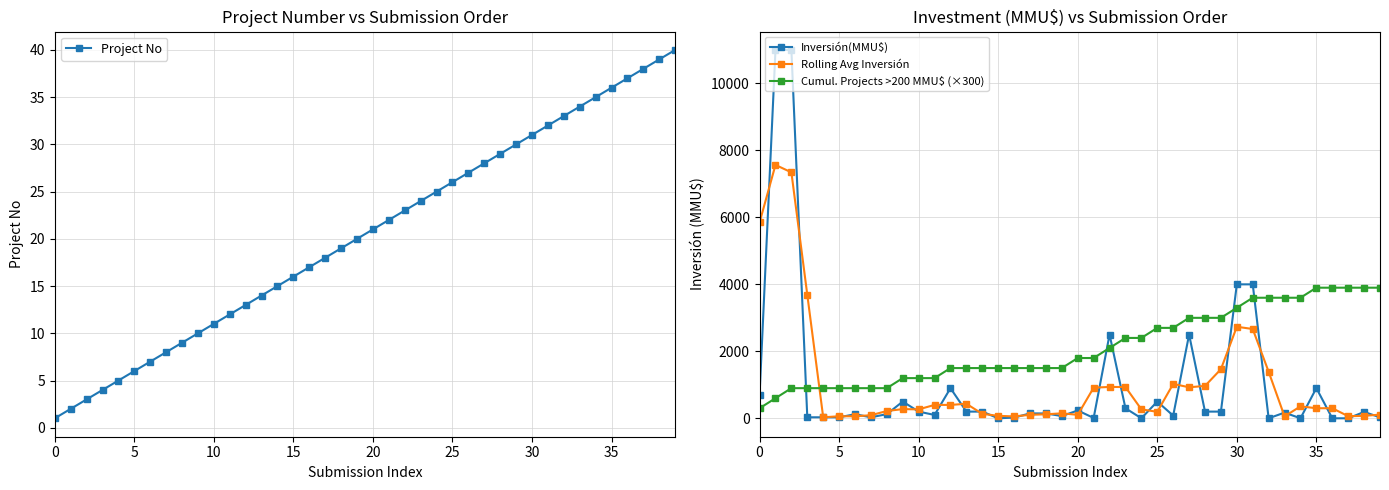

Reading left to right, extract all data points from this chart.

Project No: 1.0	2.0	3.0	4.0	5.0	6.0	7.0	8.0	9.0	10.0	11.0	12.0	13.0	14.0	15.0	16.0	17.0	18.0	19.0	20.0	21.0	22.0	23.0	24.0	25.0	26.0	27.0	28.0	29.0	30.0	31.0	32.0	33.0	34.0	35.0	36.0	37.0	38.0	39.0	40.0
Inversión(MMU$): 700.0	11000.0	11000.0	30.0	30.0	30.0	122.0	30.0	124.0	500.0	200.0	100.0	900.0	200.0	200.0	0.0	22.0	146.0	145.0	67.0	234.0	10.0	2500.0	300.0	1.0	500.0	80.0	2500.0	200.0	200.0	4000.0	4000.0	0.0	170.0	0.0	902.0	0.0	0.0	190.0	30.0
Rolling Avg Inversión: 5850.0	7566.7	7343.3	3686.7	30.0	60.7	60.7	92.0	218.0	274.7	266.7	400.0	400.0	433.3	133.3	74.0	56.0	104.3	119.3	148.7	103.7	914.7	936.7	933.7	267.0	193.7	1026.7	926.7	966.7	1466.7	2733.3	2666.7	1390.0	56.7	357.3	300.7	300.7	63.3	73.3	110.0
Cumul. Projects >200 MMU$ (×300): 300.0	600.0	900.0	900.0	900.0	900.0	900.0	900.0	900.0	1200.0	1200.0	1200.0	1500.0	1500.0	1500.0	1500.0	1500.0	1500.0	1500.0	1500.0	1800.0	1800.0	2100.0	2400.0	2400.0	2700.0	2700.0	3000.0	3000.0	3000.0	3300.0	3600.0	3600.0	3600.0	3600.0	3900.0	3900.0	3900.0	3900.0	3900.0